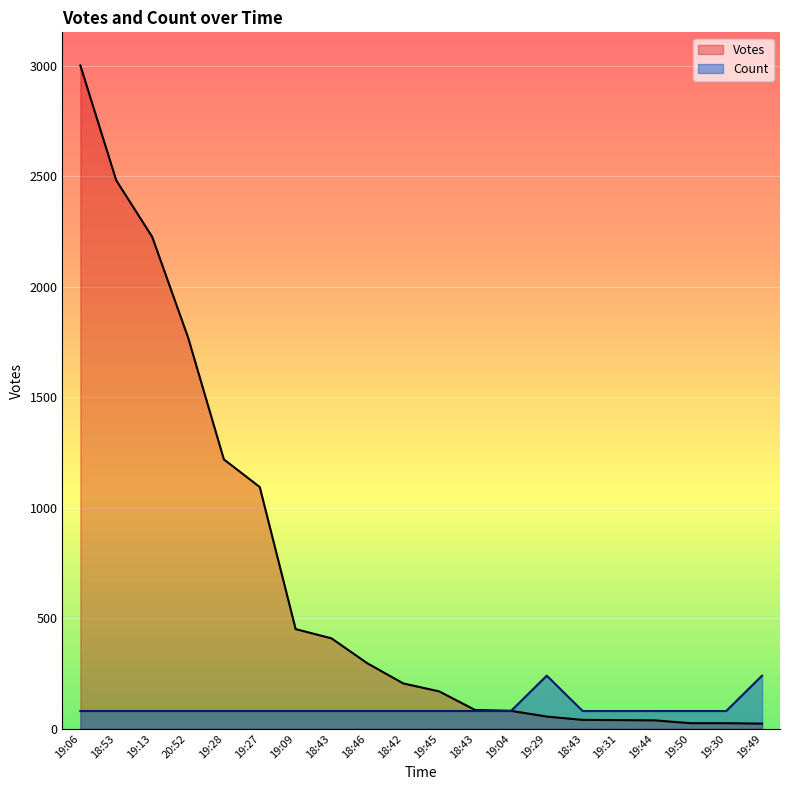

Where do Count and Votes first cross each other?

19:04 and 19:29